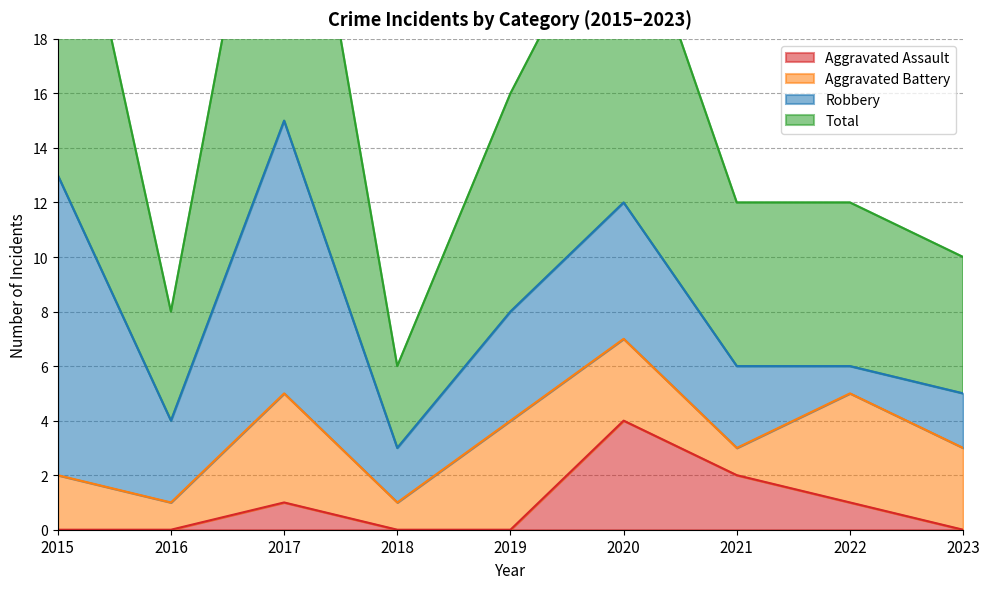

Which category has the highest value in the Aggravated Assault series?

2020